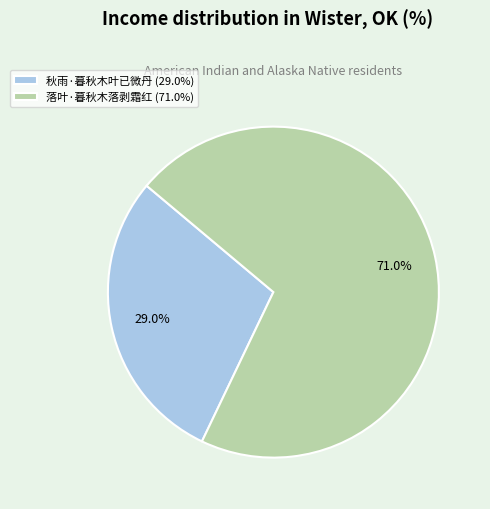

Is it true that 秋雨·暮秋木叶已微丹 is 29% of the pie?

True